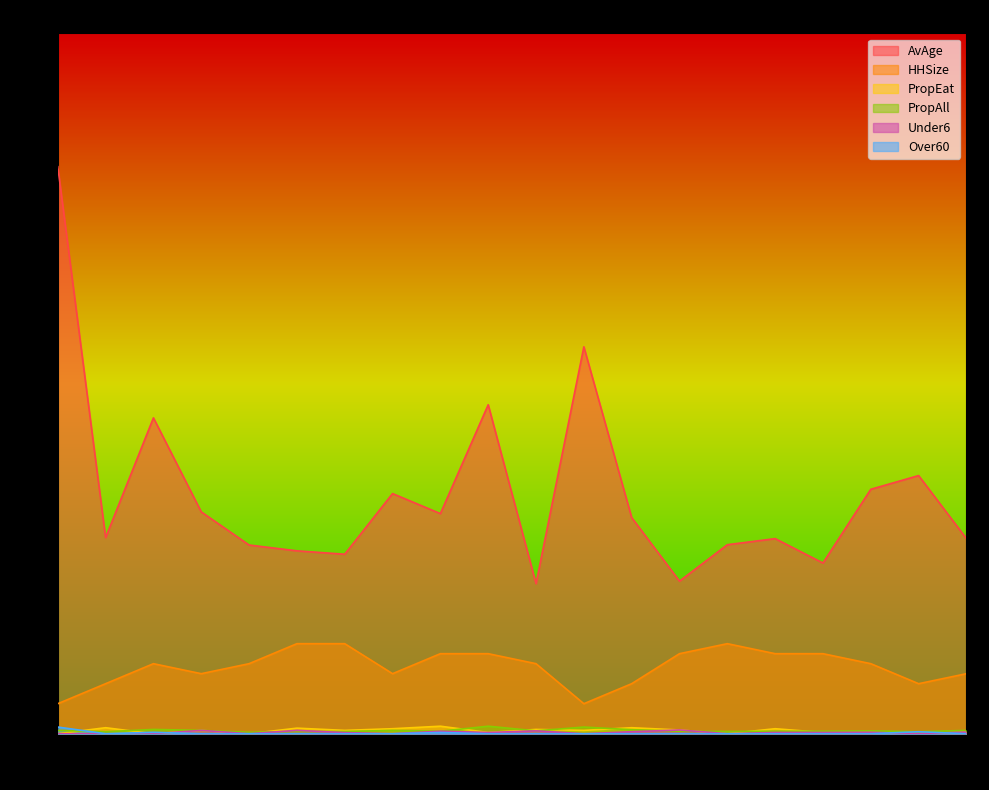

What is the difference between the PropEat values at 12 and 20?

0.2